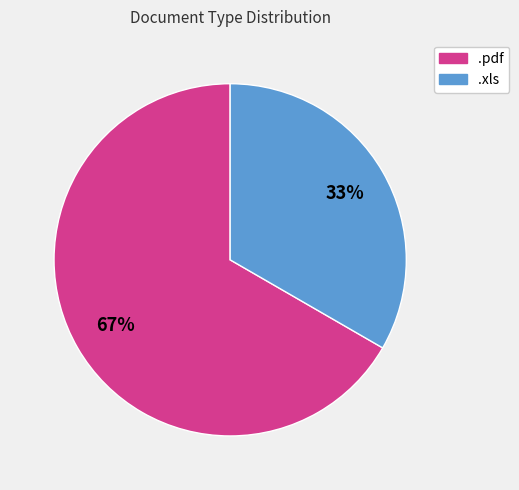

Does .pdf represent more than half of the total?

Yes